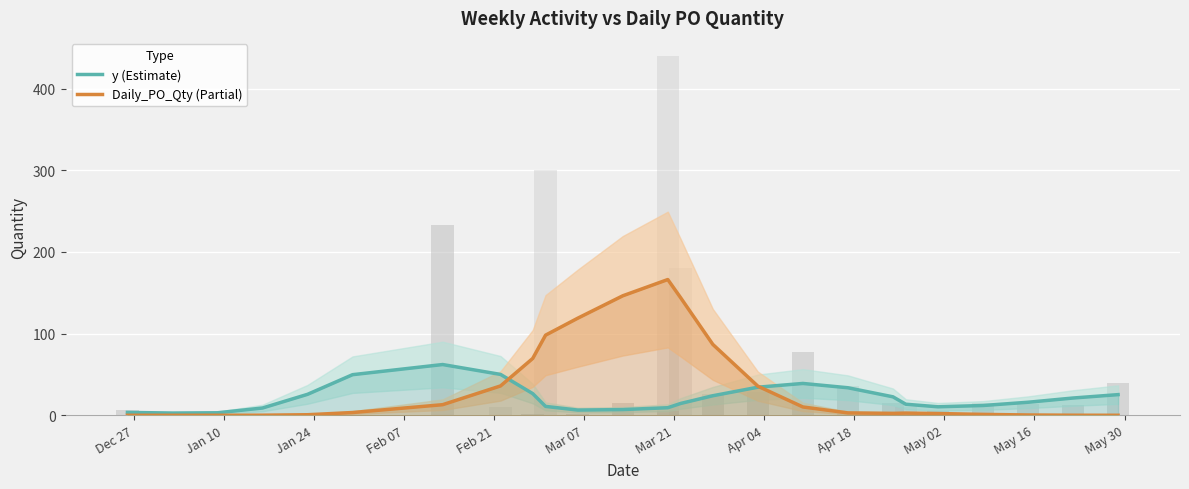

How many bars are there in total?

50